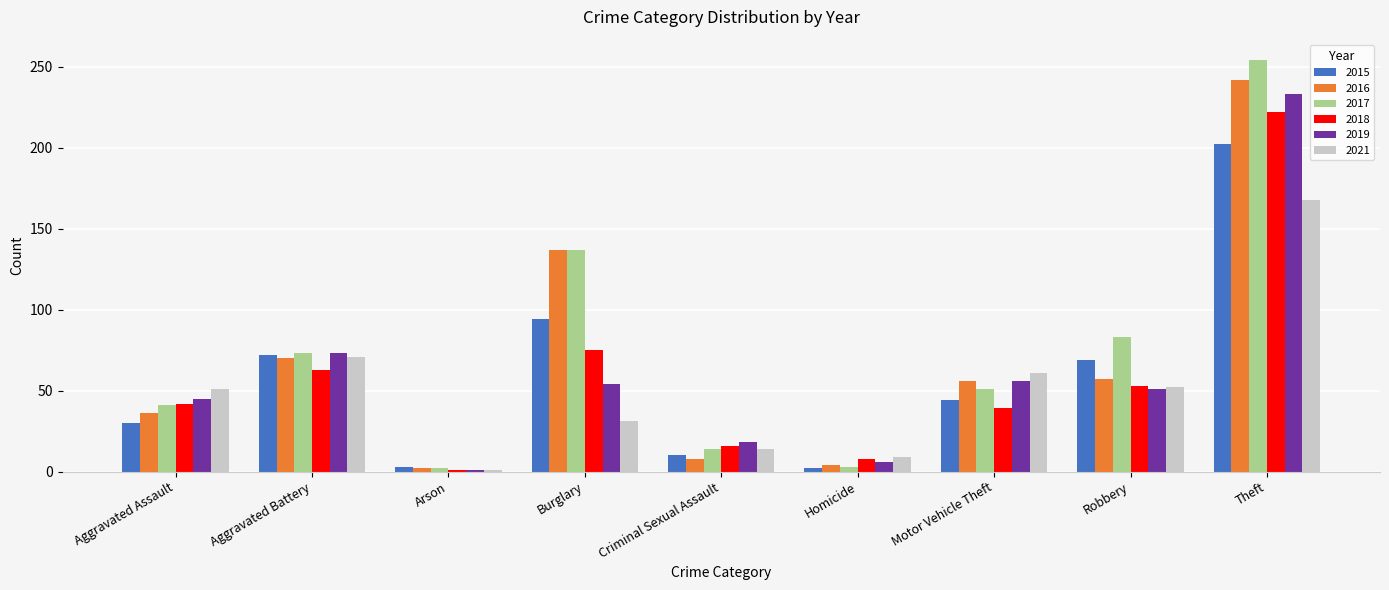

How many series are shown in this chart?

6